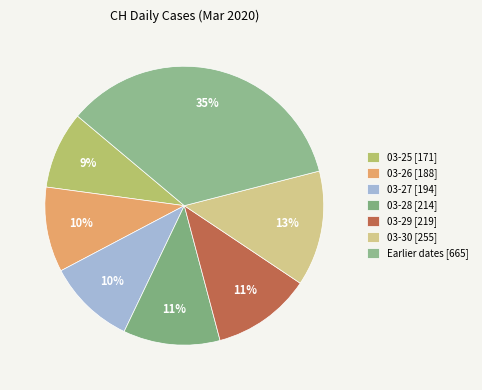

How many segments does this pie chart have?

7